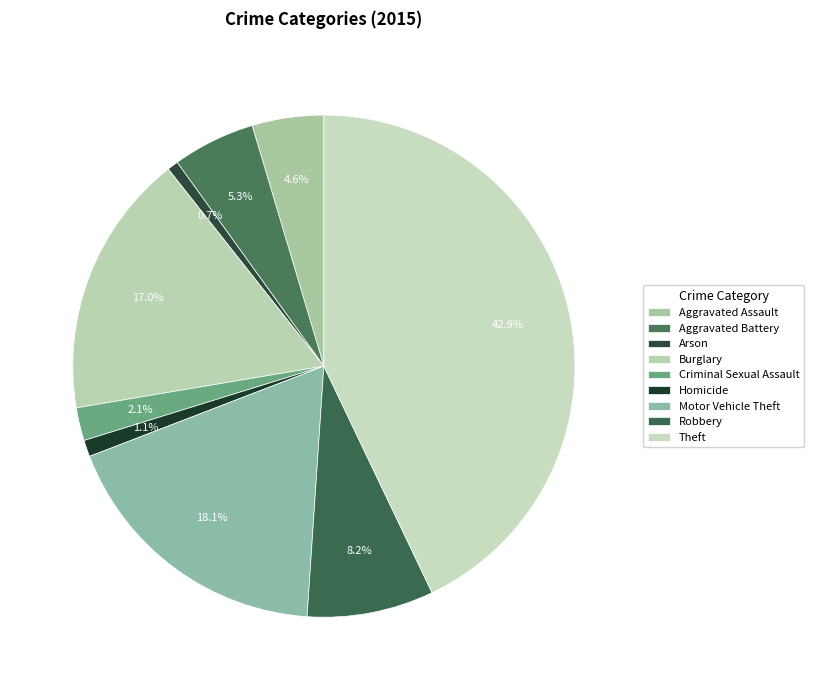

To the nearest percent, what portion does Aggravated Battery represent?

5%